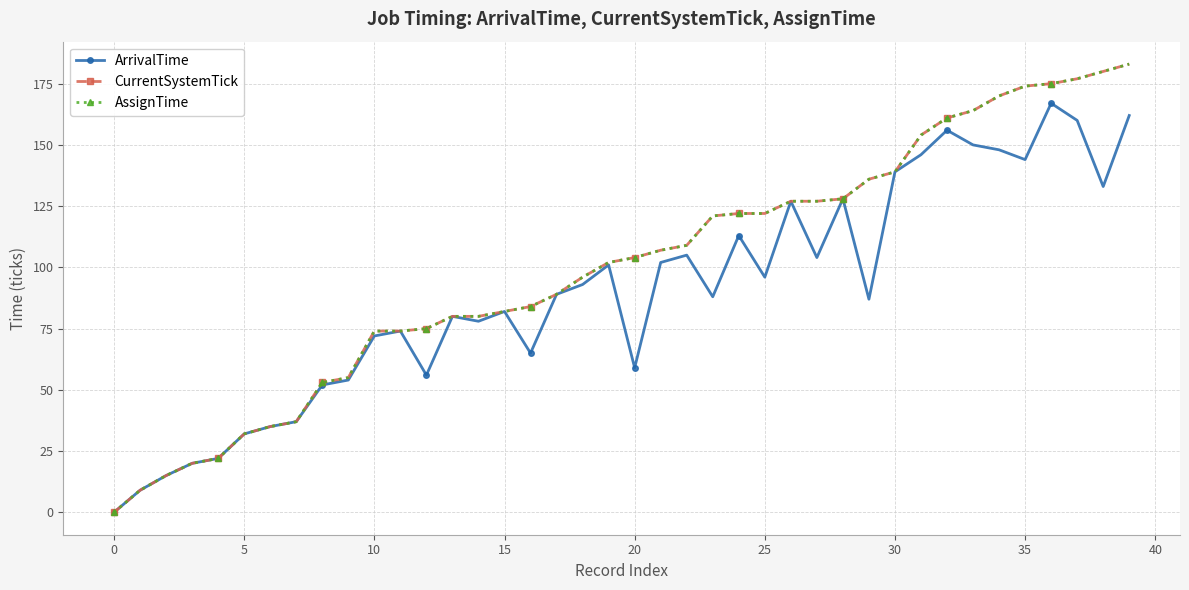

Is this an area chart (filled region under the line)?

No